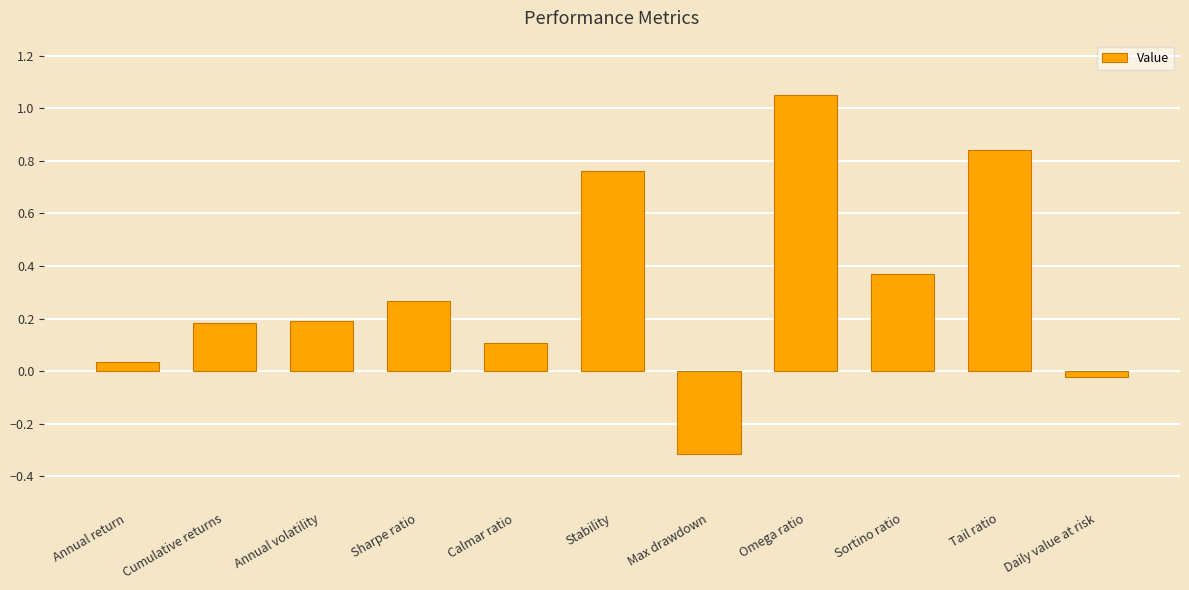

What is the smallest value displayed?

-0.3